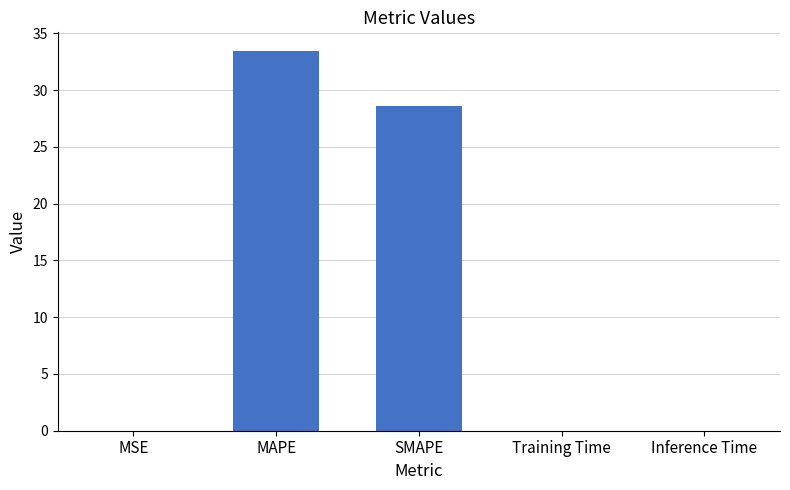

What is the average value?

12.4